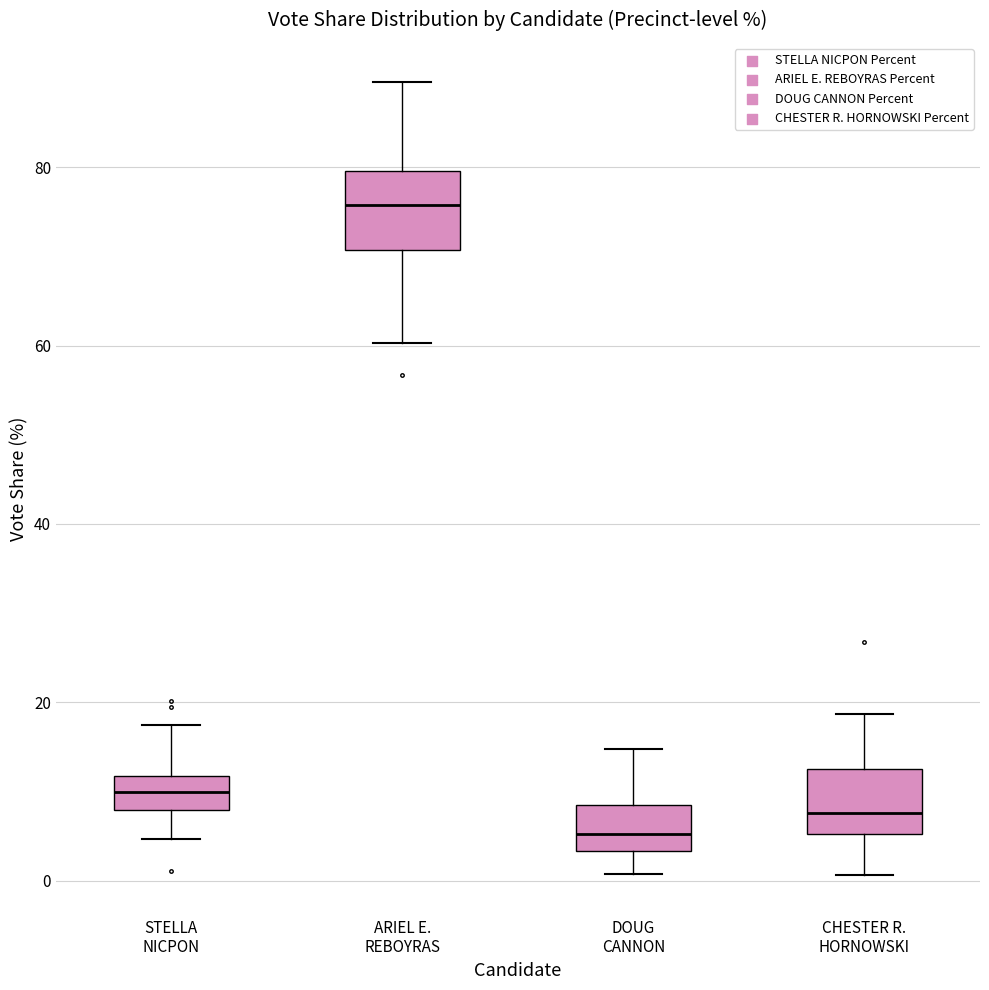

Which box has the highest median line?

ARIEL E. REBOYRAS